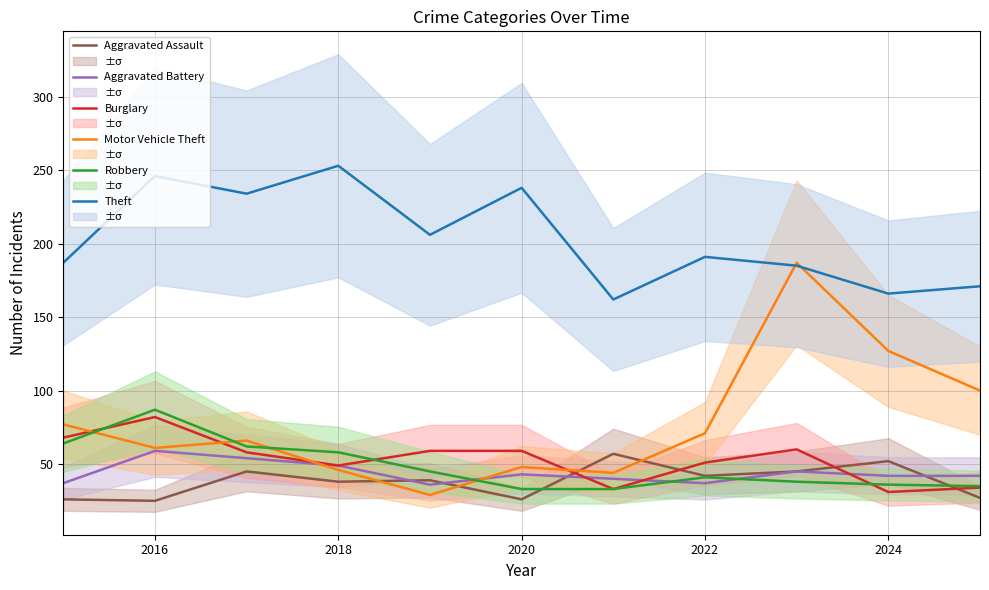

Reading right to left, what are all the values shown in this chart?

Aggravated Assault: 27	52	45	42	57	26	39	38	45	25	26
Aggravated Battery: 42	42	45	37	40	43	36	49	54	59	37
Burglary: 34	31	60	51	33	59	59	49	58	82	68
Motor Vehicle Theft: 100	127	187	71	44	48	29	46	66	61	77
Robbery: 35	36	38	41	33	33	45	58	62	87	64
Theft: 171	166	185	191	162	238	206	253	234	246	187